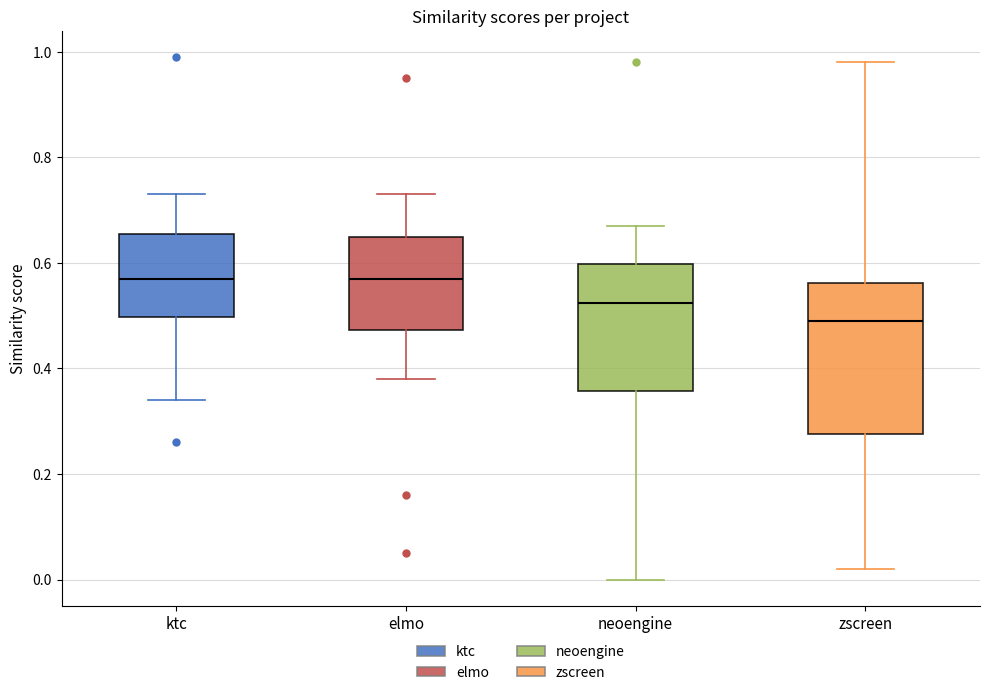

Which box is the tallest, from its lower edge to its upper edge?

zscreen